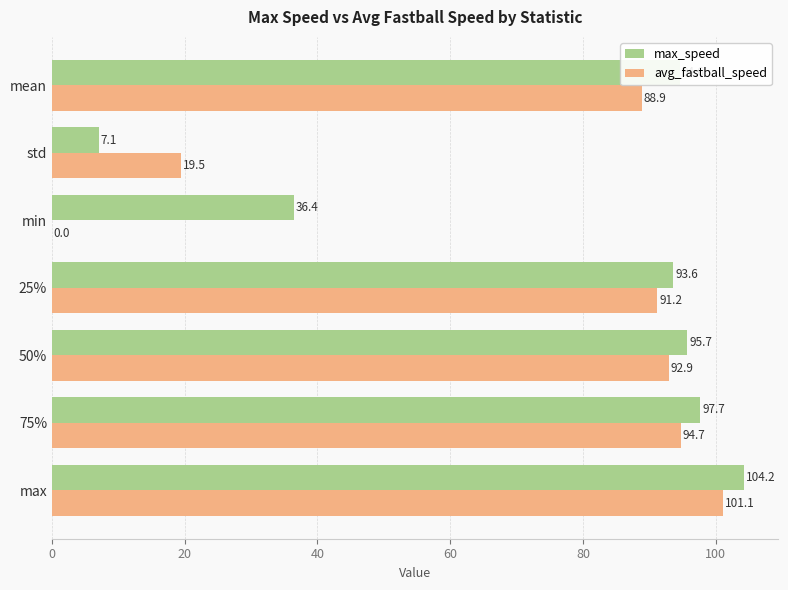

What is the highest value of the avg_fastball_speed series?

101.1